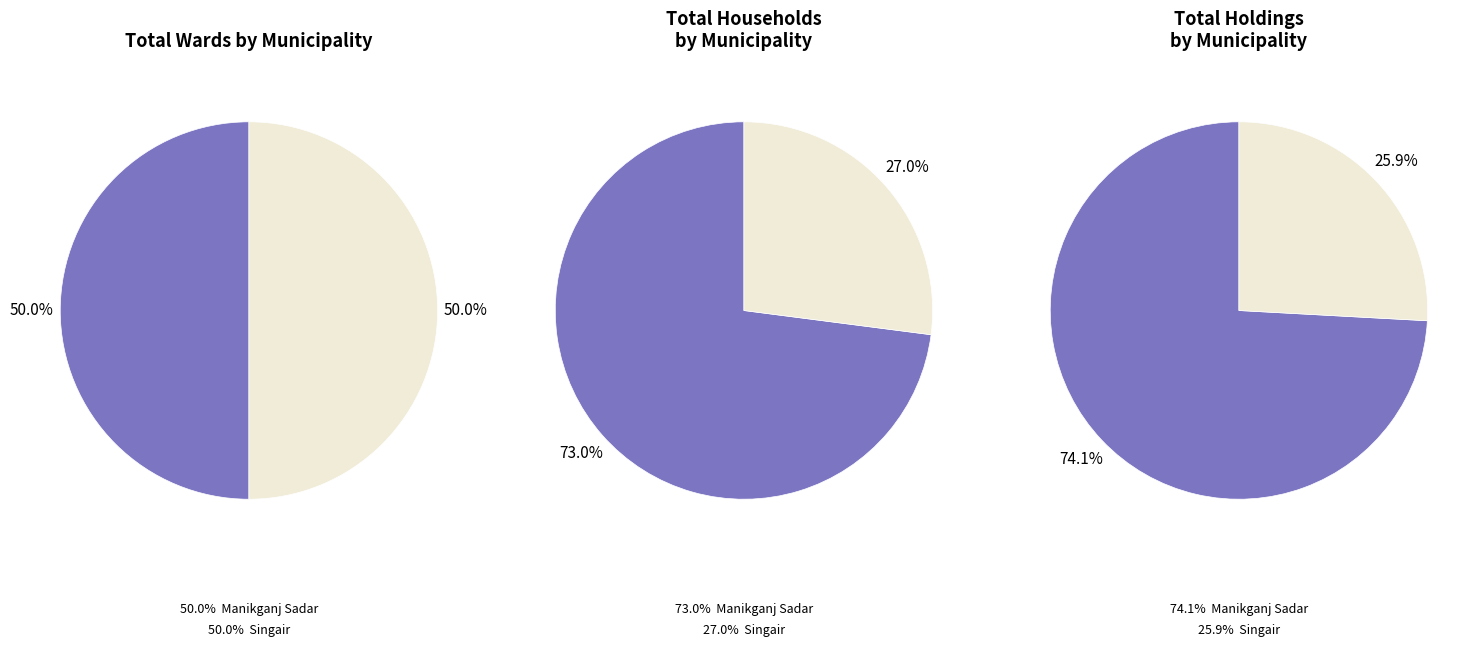

Do Manikganj Sadar and Singair together represent more than half of the pie?

Yes